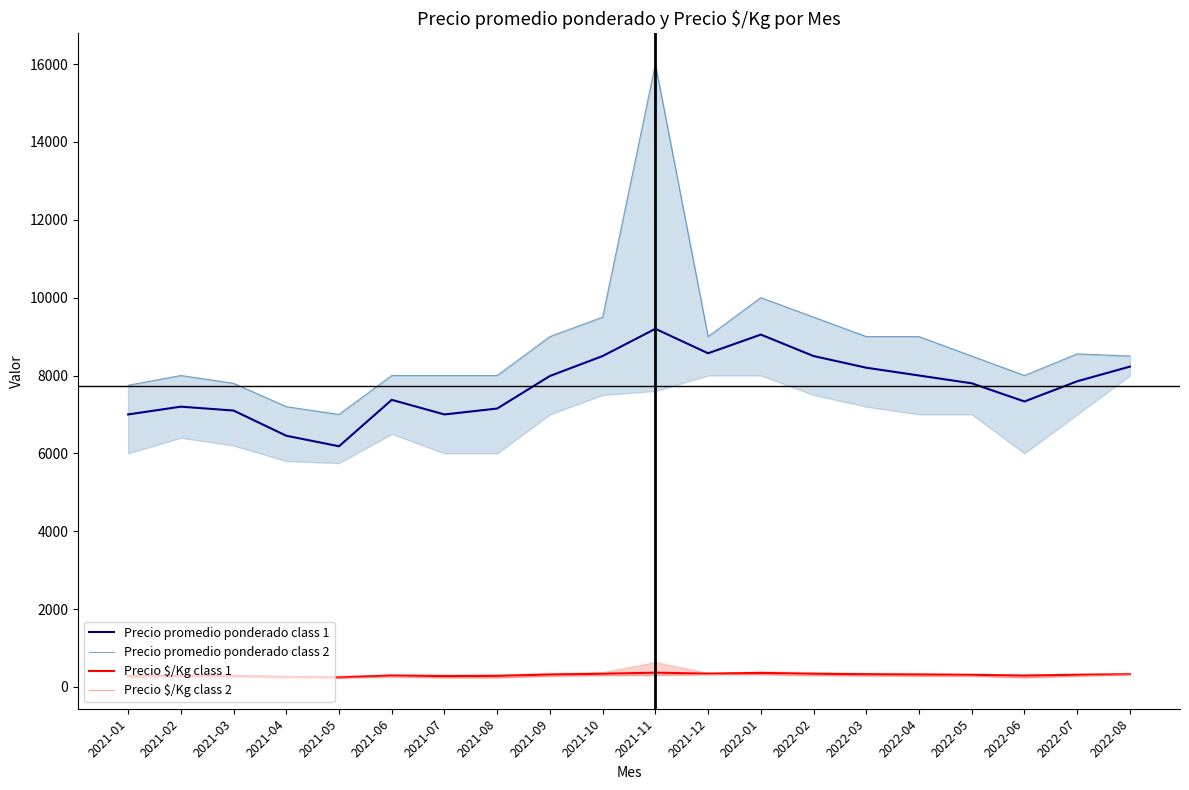

Reading left to right, extract all data points from this chart.

Precio promedio ponderado class 1: 2021-01=7000	2021-02=7200	2021-03=7100	2021-04=6453	2021-05=6183	2021-06=7375	2021-07=7000	2021-08=7152	2021-09=7988	2021-10=8500	2021-11=9200	2021-12=8571	2022-01=9051	2022-02=8500	2022-03=8200	2022-04=8000	2022-05=7800	2022-06=7333	2022-07=7852	2022-08=8229
Precio promedio ponderado class 2: 2021-01=7750	2021-02=8000	2021-03=7800	2021-04=7200	2021-05=7000	2021-06=8000	2021-07=8000	2021-08=8000	2021-09=9000	2021-10=9500	2021-11=16000	2021-12=9000	2022-01=10000	2022-02=9500	2022-03=9000	2022-04=9000	2022-05=8500	2022-06=8000	2022-07=8556	2022-08=8500
Precio $/Kg class 1: 2021-01=280	2021-02=288	2021-03=284	2021-04=258	2021-05=247	2021-06=295	2021-07=280	2021-08=286	2021-09=320	2021-10=340	2021-11=368	2021-12=343	2022-01=362	2022-02=340	2022-03=328	2022-04=320	2022-05=312	2022-06=293	2022-07=314	2022-08=329
Precio $/Kg class 2: 2021-01=240	2021-02=256	2021-03=248	2021-04=232	2021-05=230	2021-06=260	2021-07=240	2021-08=240	2021-09=280	2021-10=300	2021-11=304	2021-12=320	2022-01=320	2022-02=300	2022-03=288	2022-04=280	2022-05=280	2022-06=240	2022-07=280	2022-08=320